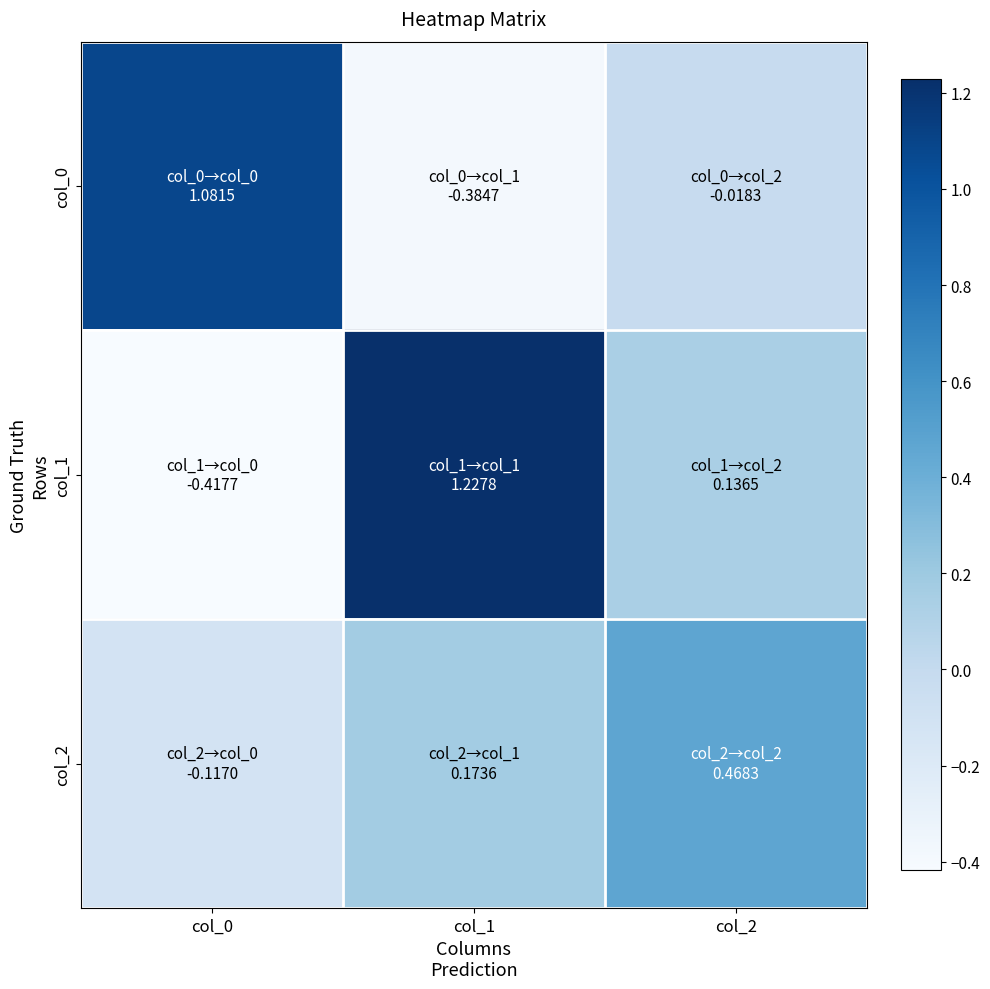

Between col_0 and col_2, which is larger?

col_0